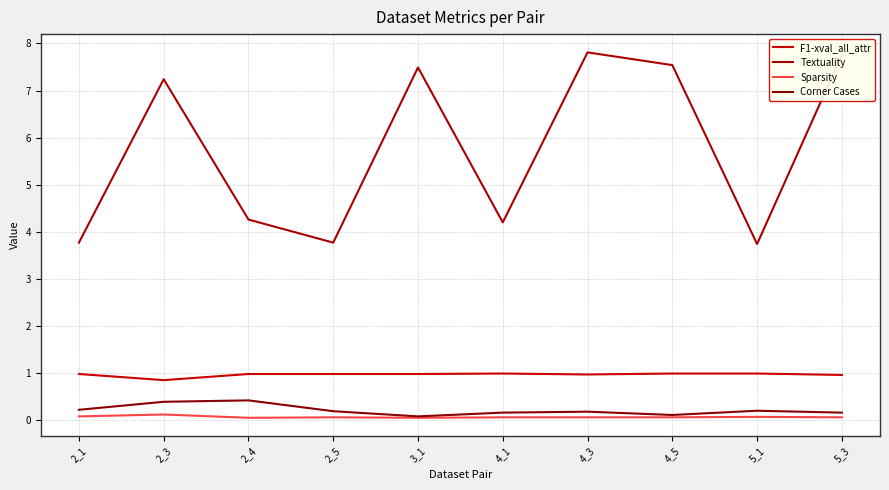

Reading left to right, what are all the values shown in this chart?

F1-xval_all_attr: 1.0	0.8	1.0	1.0	1.0	1.0	1.0	1.0	1.0	1.0
Textuality: 3.8	7.2	4.3	3.8	7.5	4.2	7.8	7.5	3.7	7.8
Sparsity: 0.1	0.1	0.1	0.1	0.1	0.1	0.1	0.1	0.1	0.1
Corner Cases: 0.2	0.4	0.4	0.2	0.1	0.2	0.2	0.1	0.2	0.2